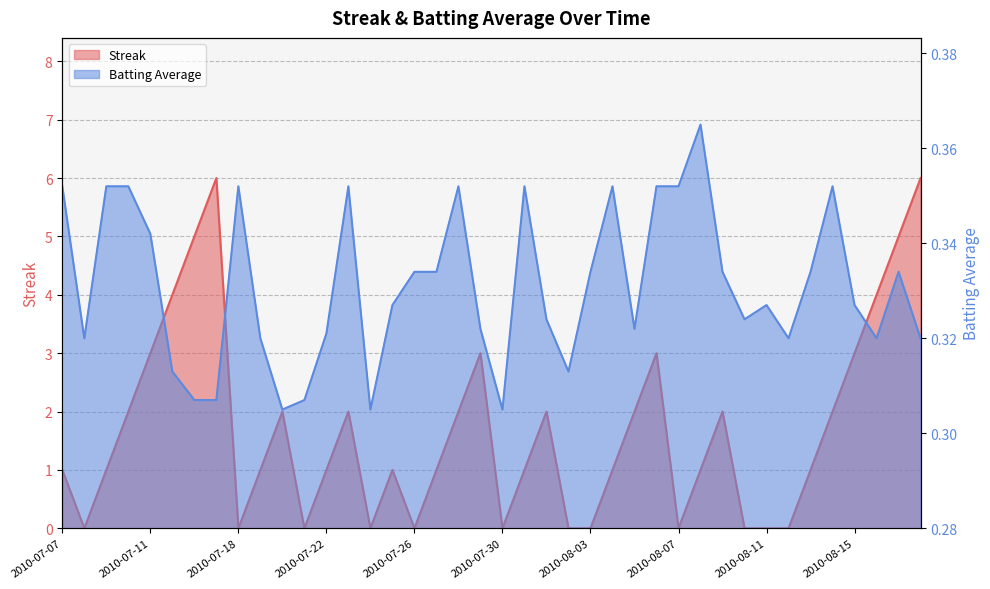

What is the maximum value shown in the chart?

6.0